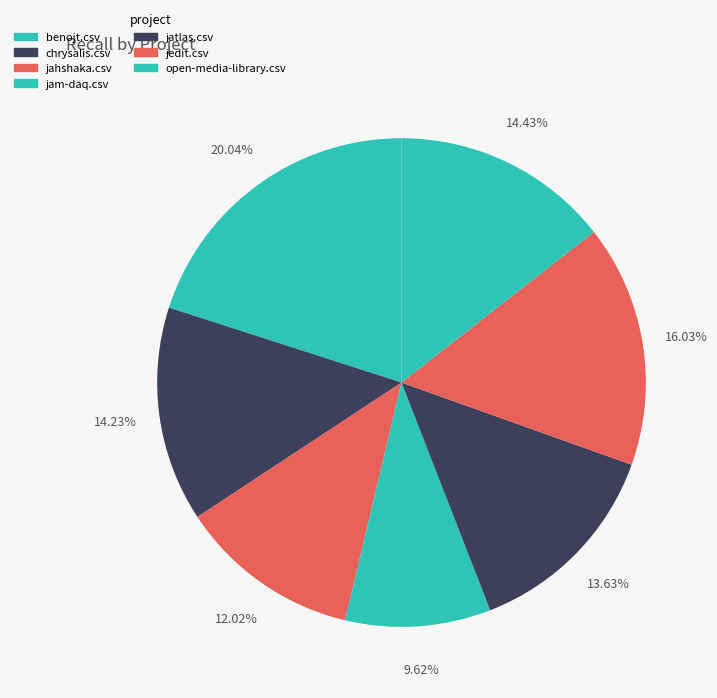

What is the smallest slice in the pie chart?

jam-daq.csv